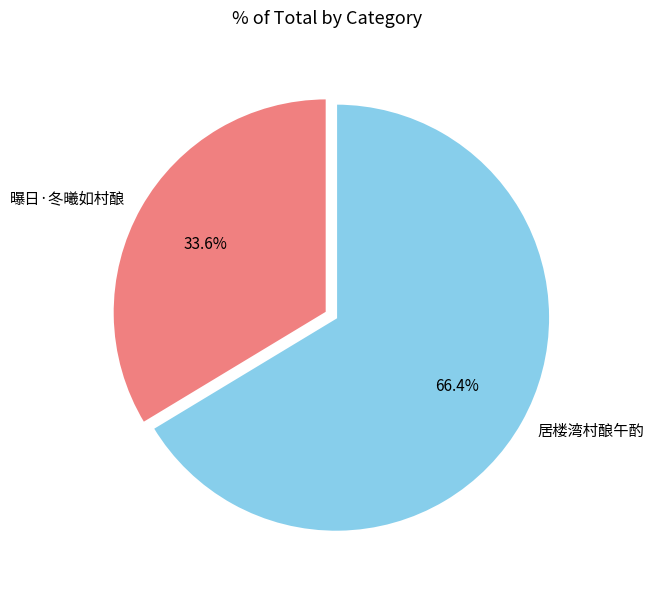

To the nearest percent, what percentage of the pie is 居楼湾村酿午酌?

66%